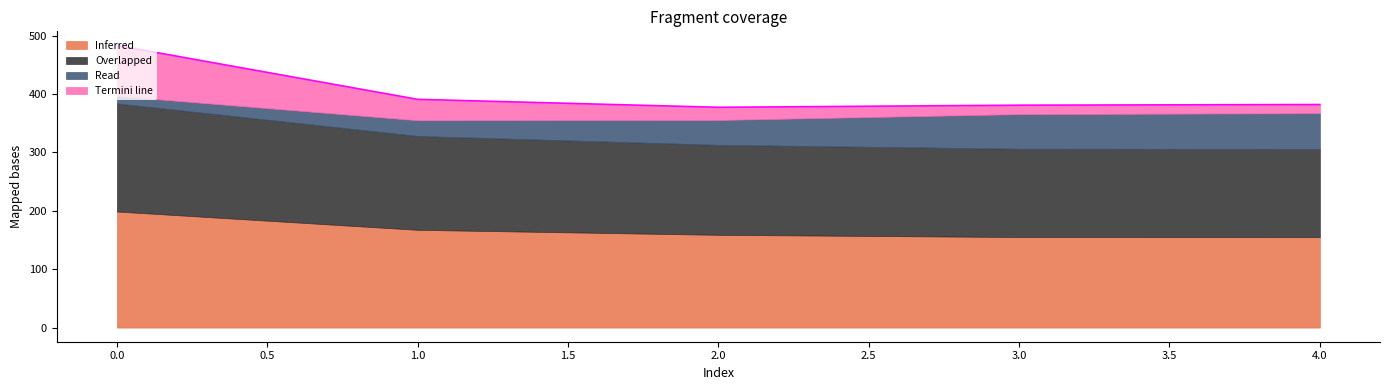

True or false: there are more than 0 points higher than both neighbors.

False